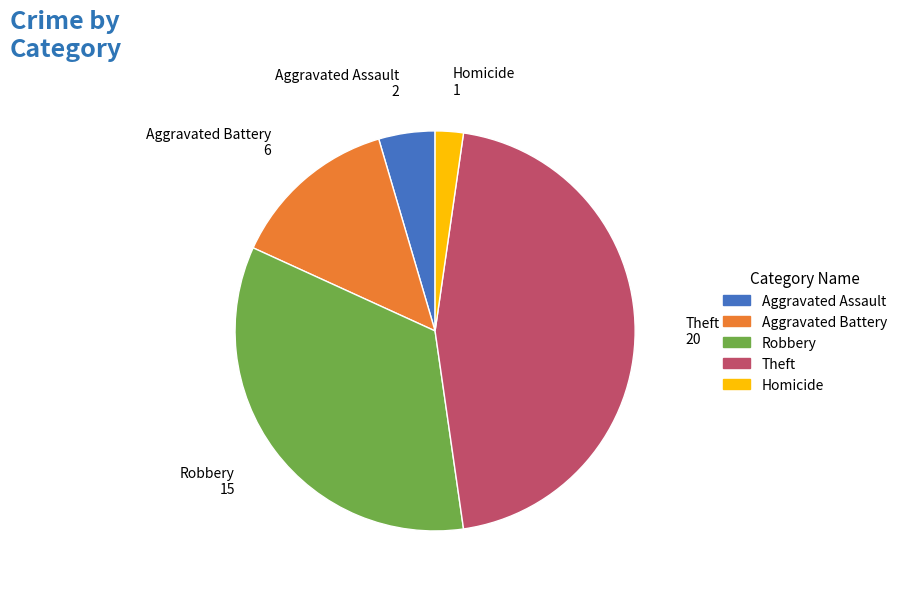

Does any single category account for the majority?

No